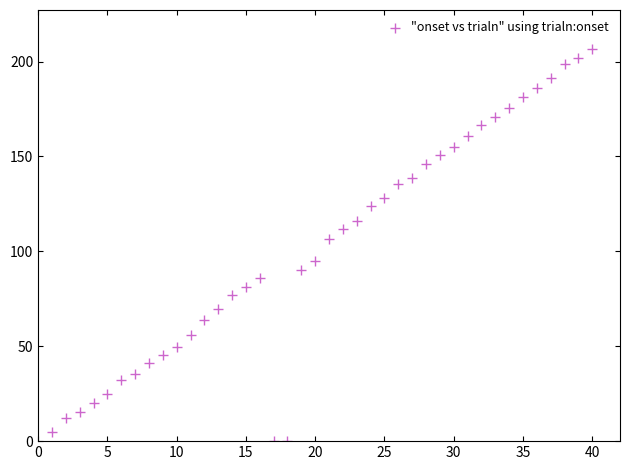

What Y value in the scatter plot is closest to 103?

106.5